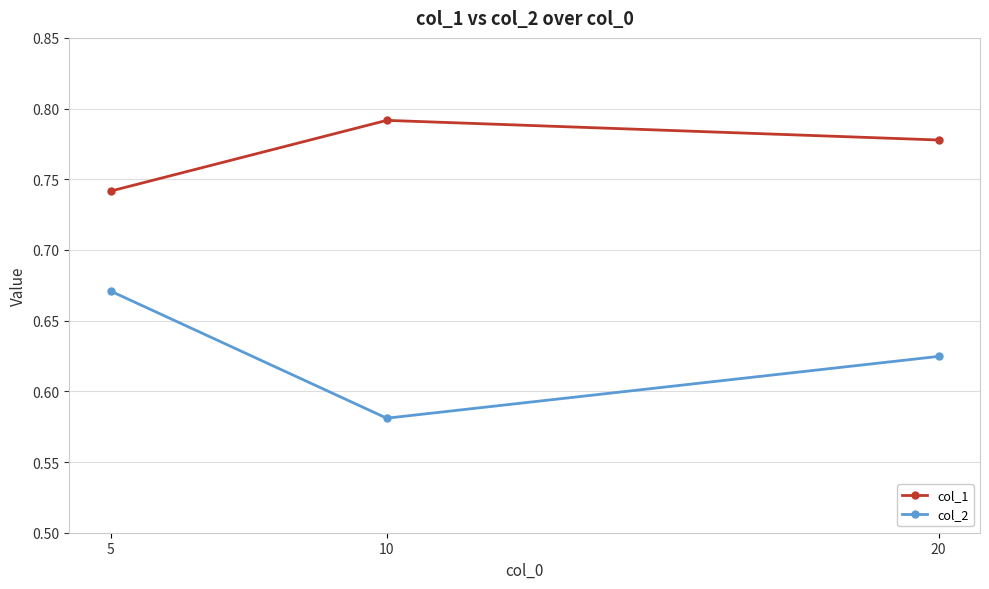

How many lines are shown in the chart?

2